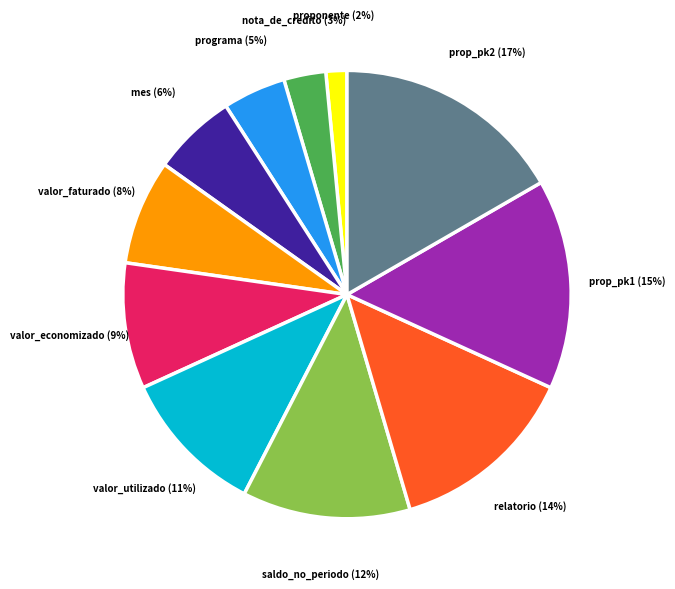

To the nearest percent, what is the difference between the valor_economizado and mes slice percentages?

3%